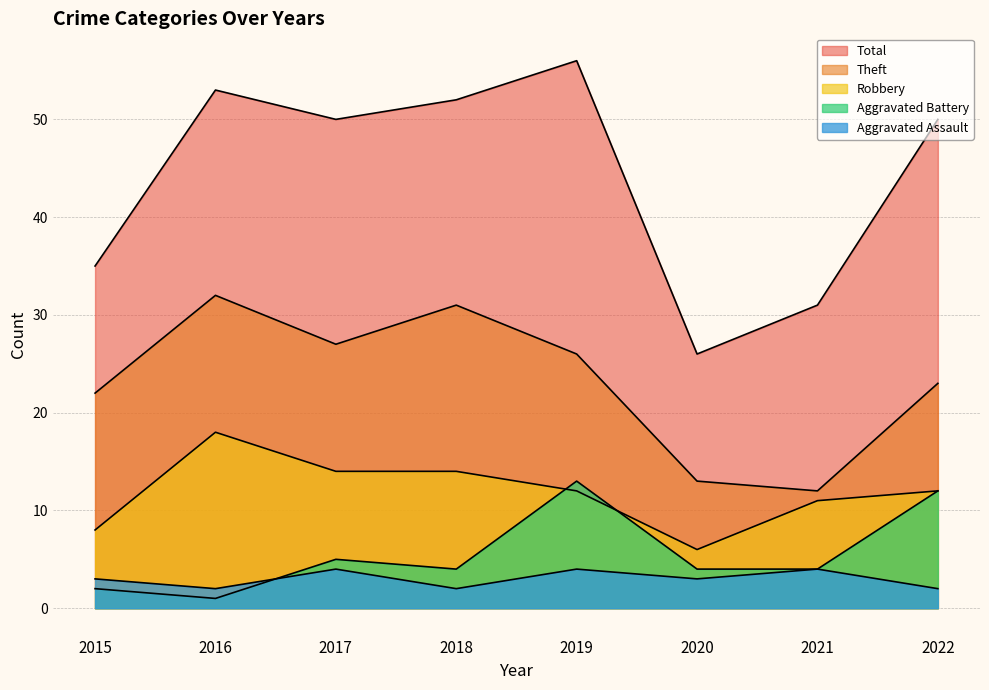

What is the maximum value shown in the chart?

56